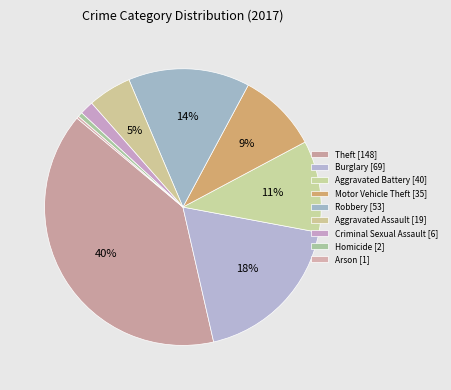

What percentage is the Burglary slice, to the nearest percent?

18%